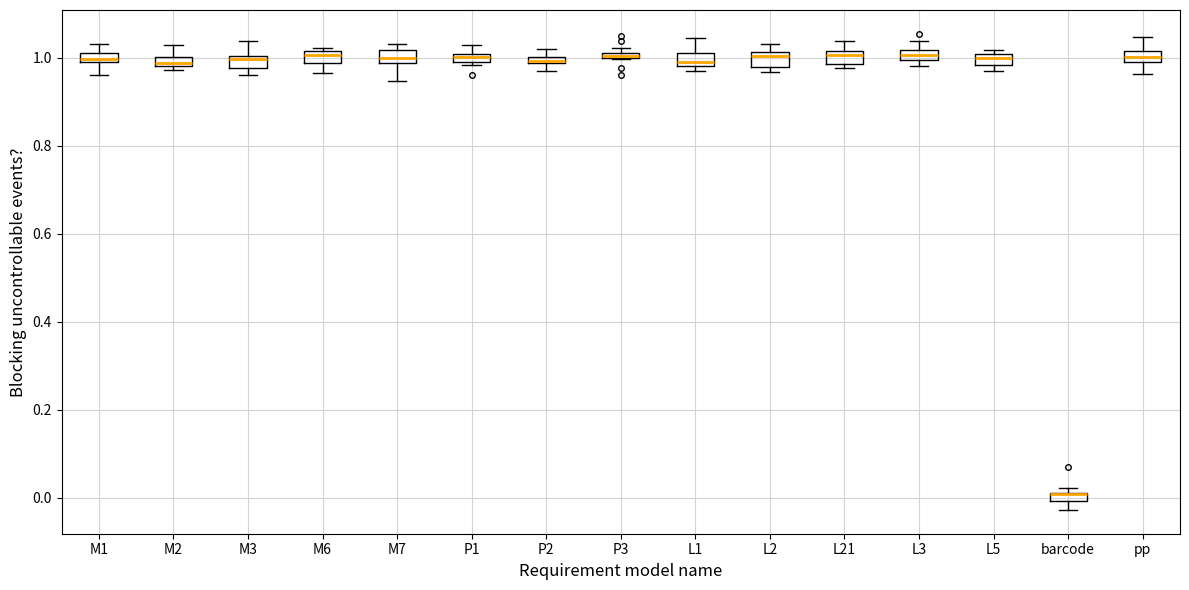

Where is the lower edge of the box for barcode on the y-axis? The values are not printed on the chart, so give them approximately, as read against the axis.

0.00